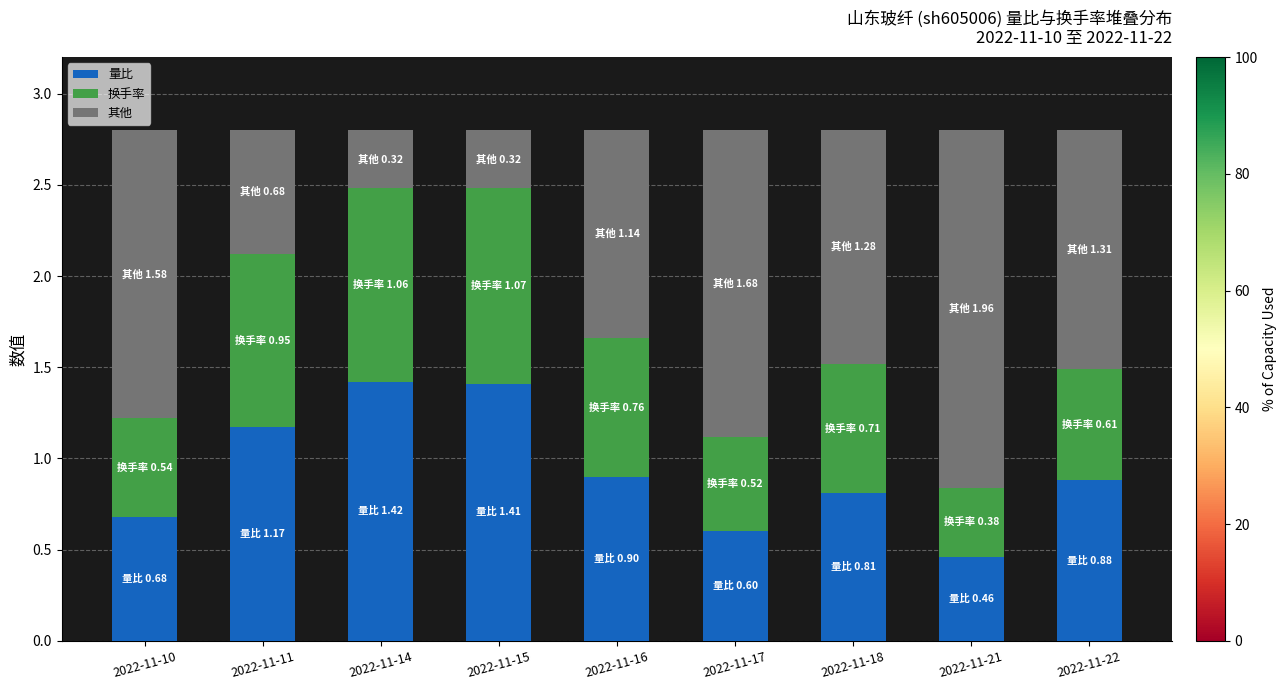

What is the sum of the 量比 values at 2022-11-15 and 2022-11-22?

2.3